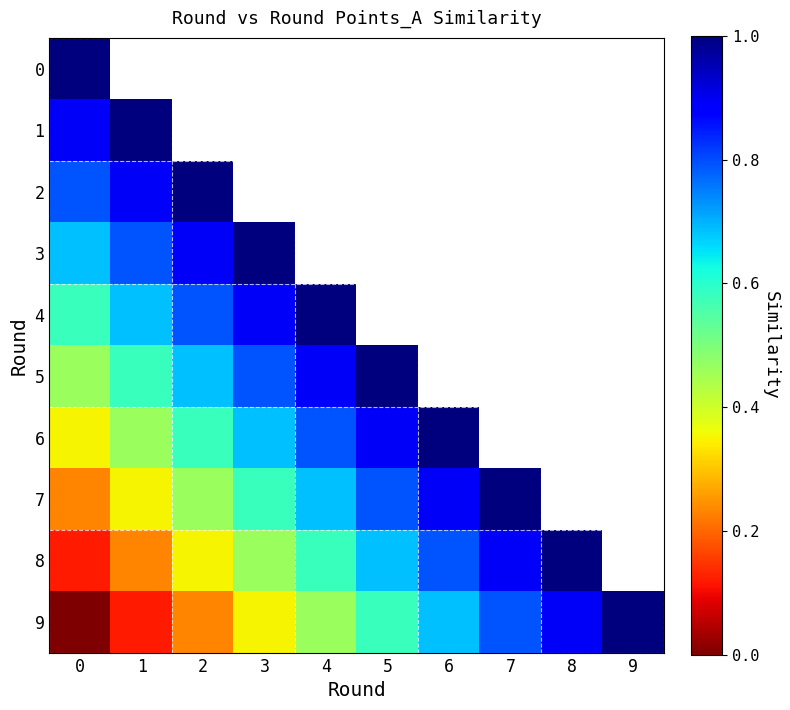

Between 0 and 5, which is larger?

5